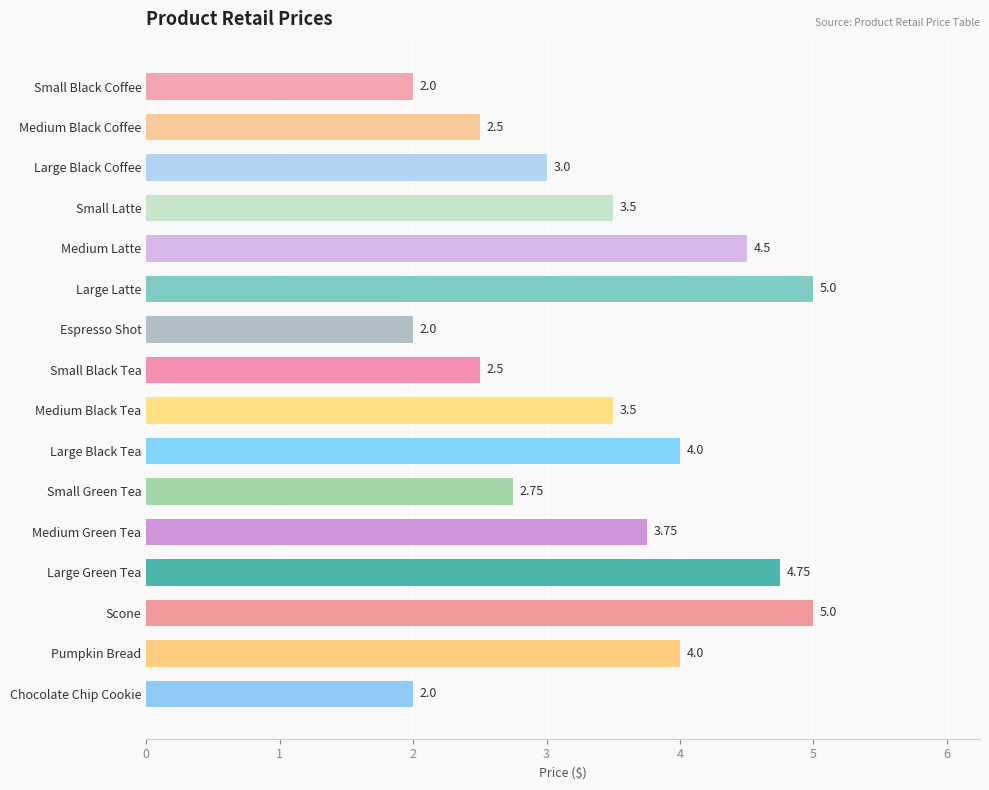

What is the label of the 12th bar from the top?

Medium Green Tea